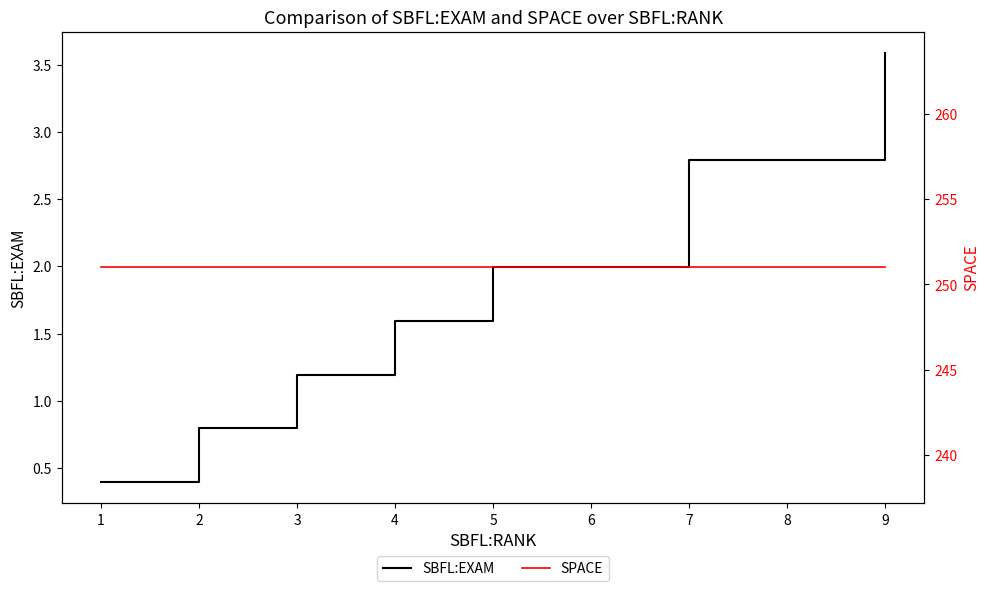

What is the value of the SPACE point at the 1st from the left?

251.0